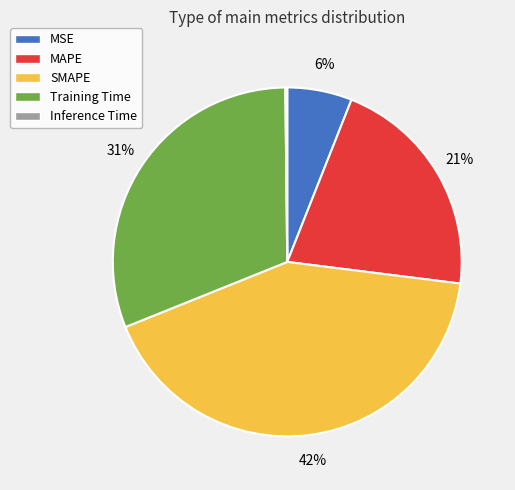

Does MSE account for over 50% of the chart?

No